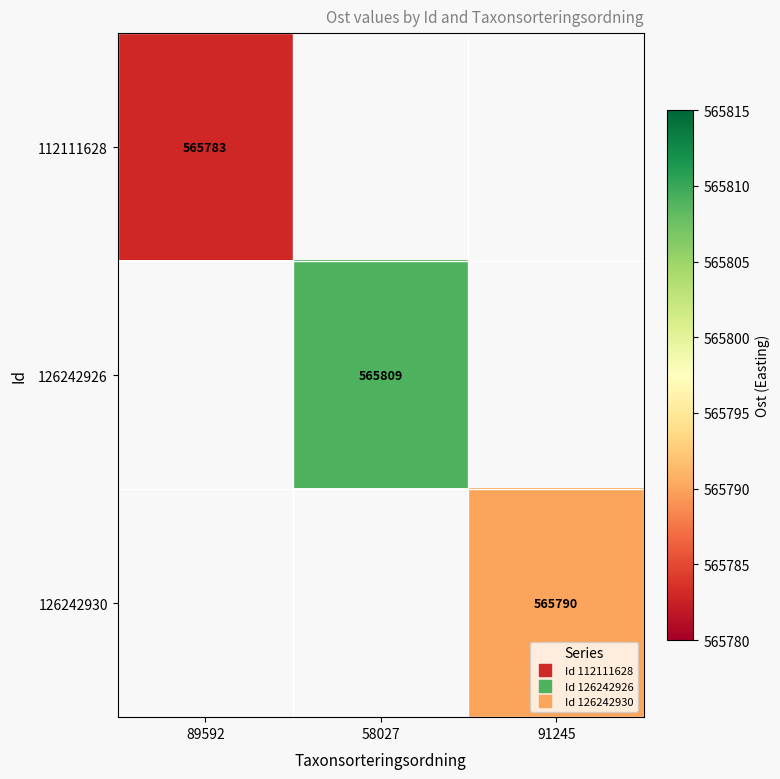

What is the smallest value displayed?

565783.0